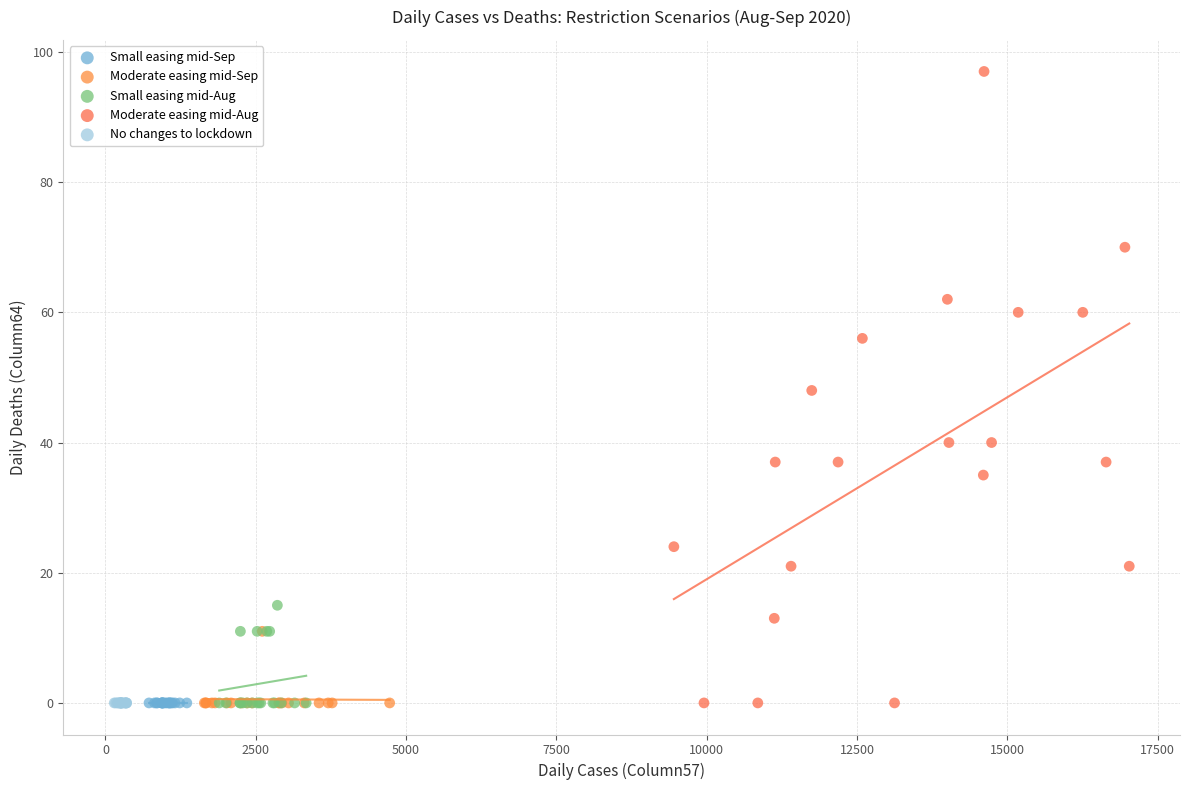

Which series contains the highest Y value?

Moderate easing mid-Aug